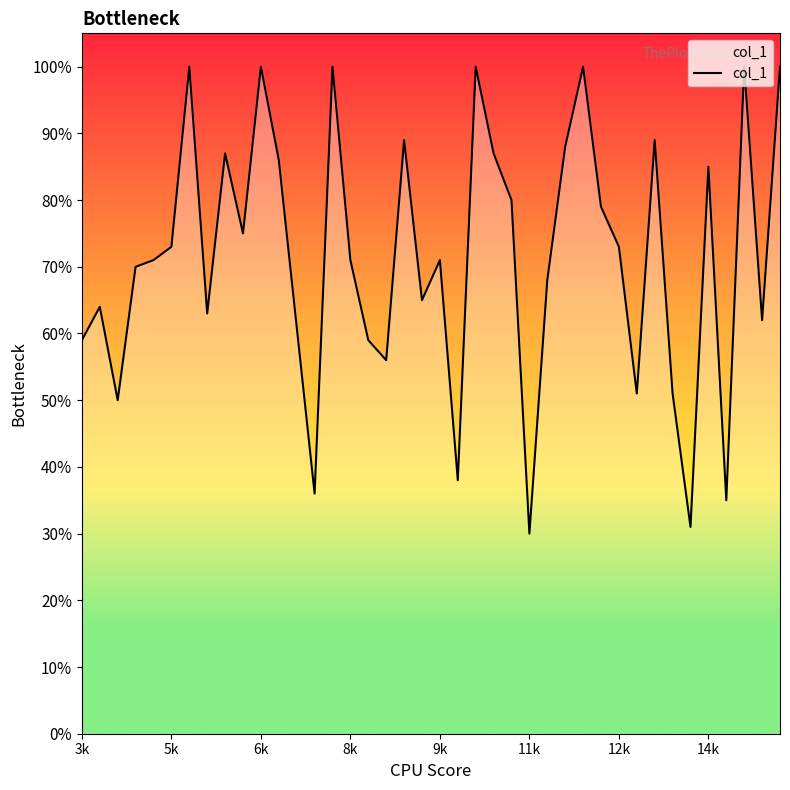

What is the maximum value shown in the chart?

1.0